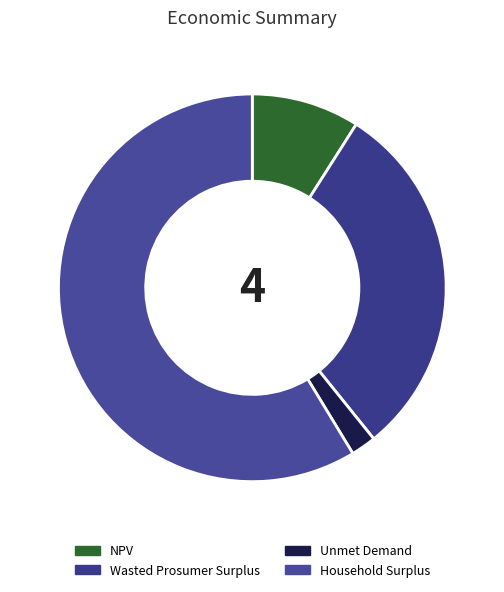

Which category accounts for the majority?

Household Surplus